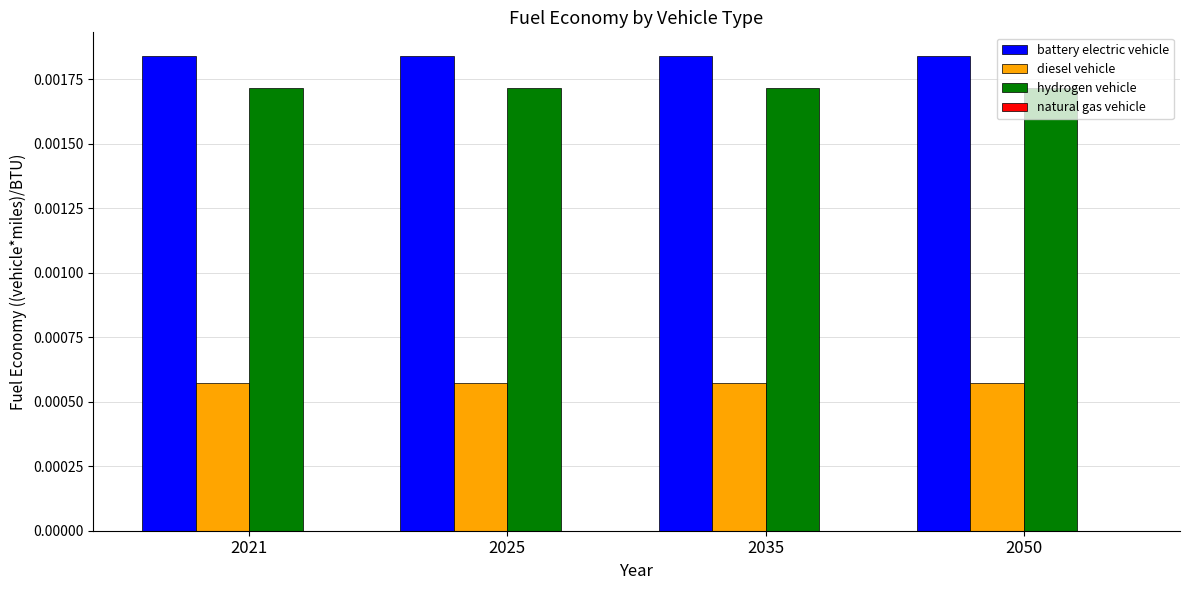

How many categories are shown in the chart?

4